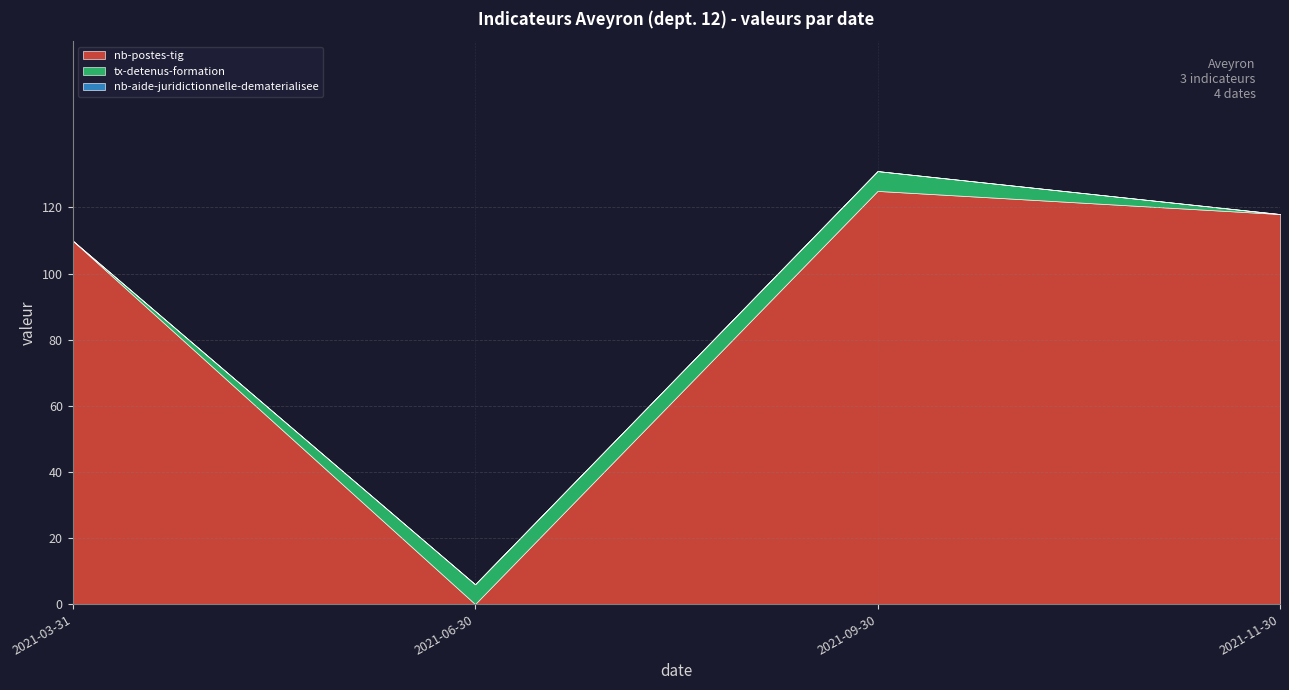

Which category has the highest value in the nb-aide-juridictionnelle-dematerialisee series?

2021-03-31